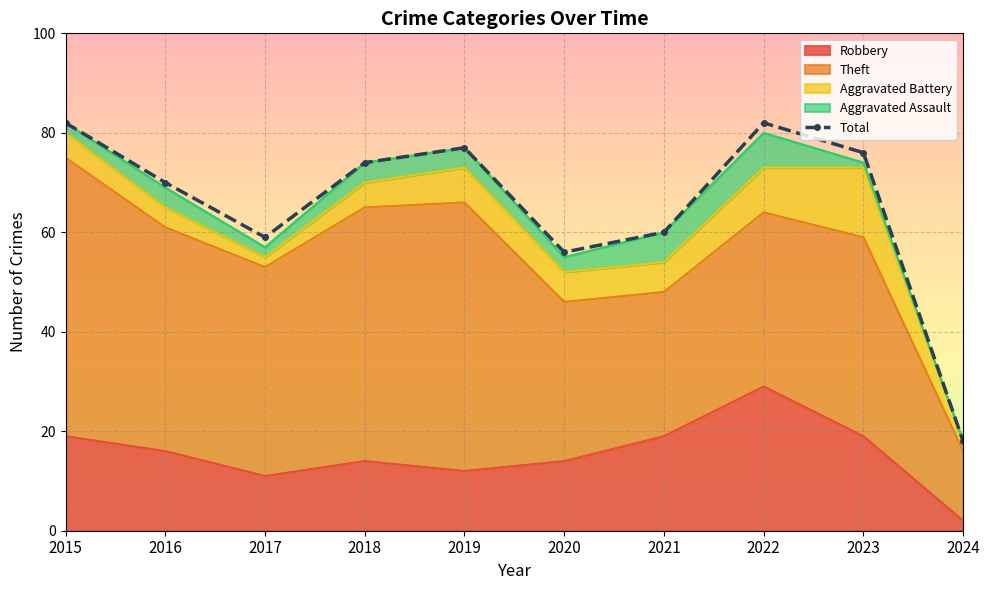

What is the sum of all values?

654